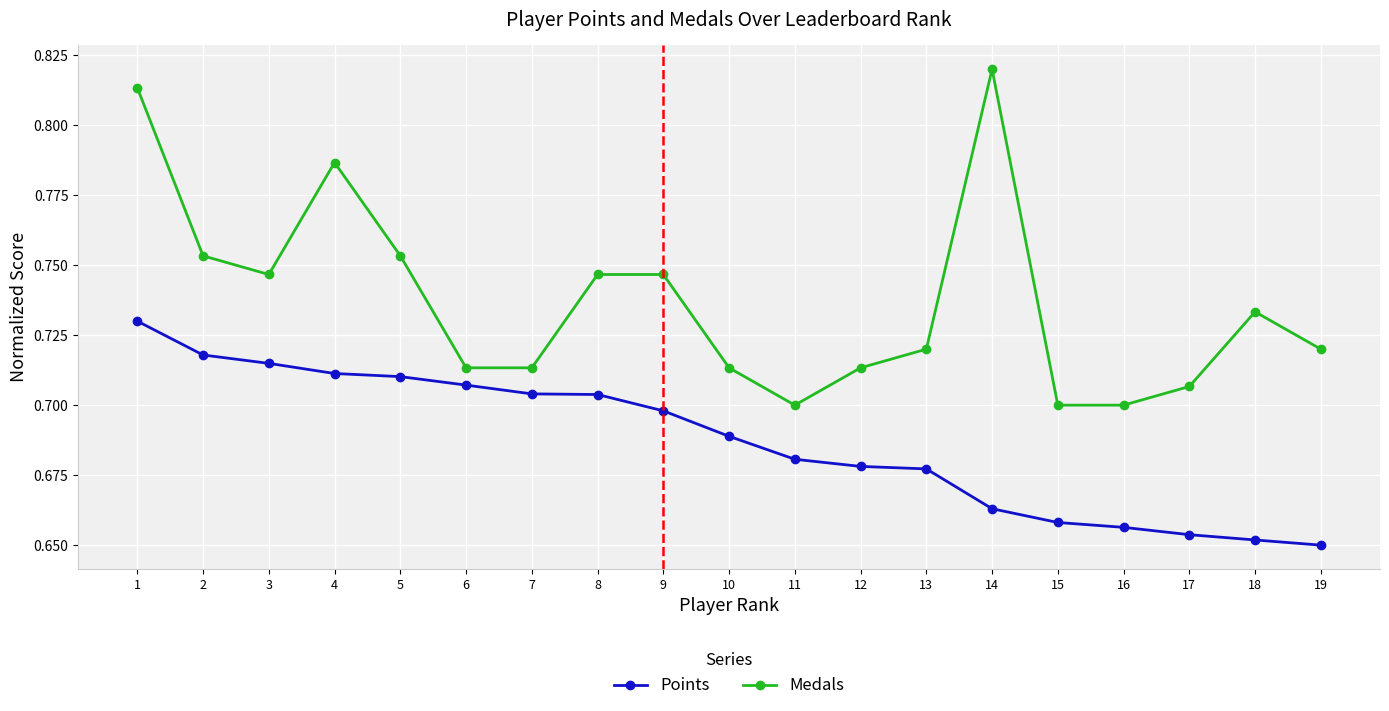

What is the sum of all Points values?

13.1